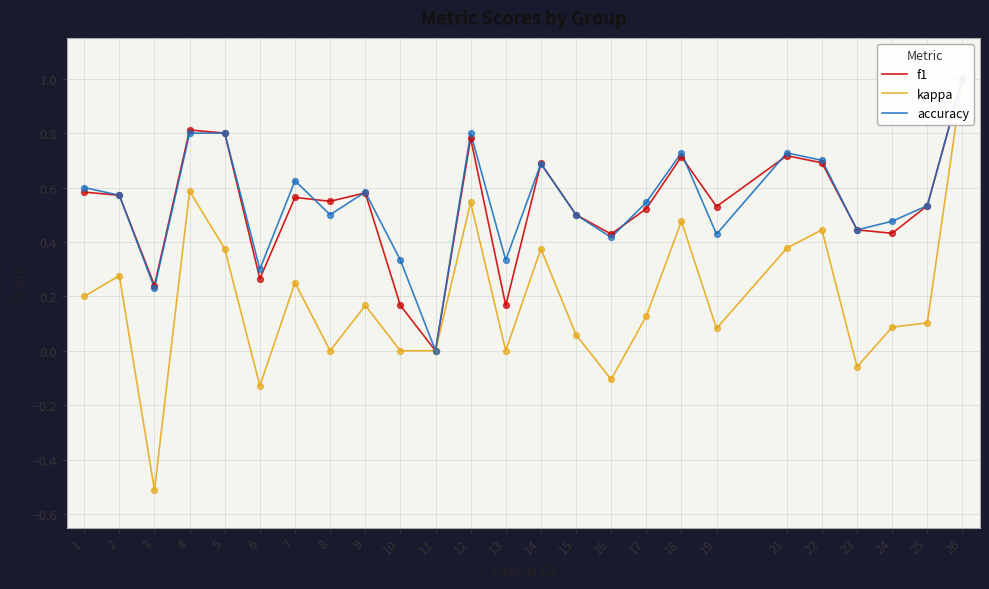

At how many categories does at least one series exceed 0?

24